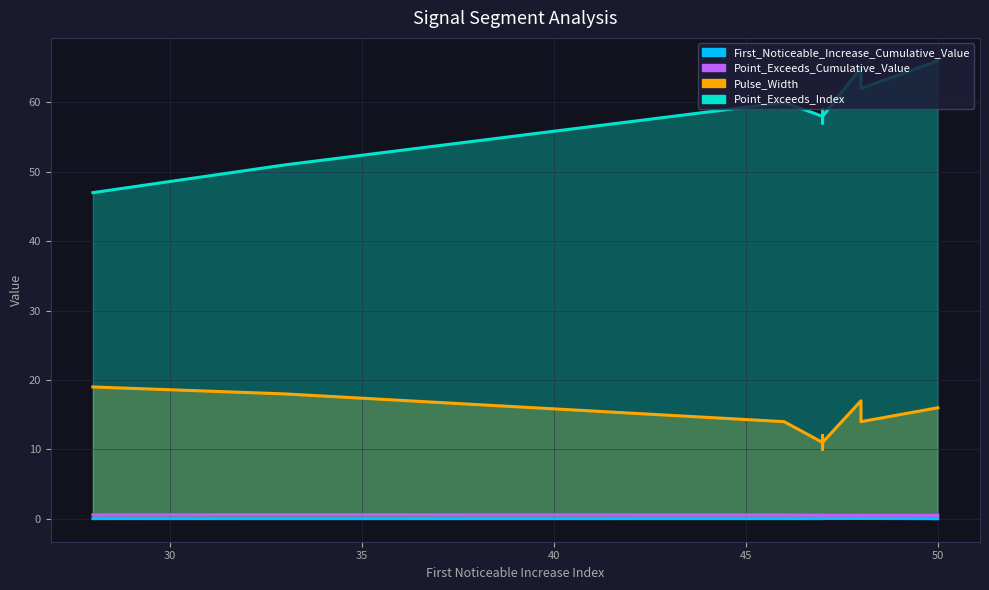

True or false: Point_Exceeds_Cumulative_Value and Point_Exceeds_Index intersect in this chart.

False